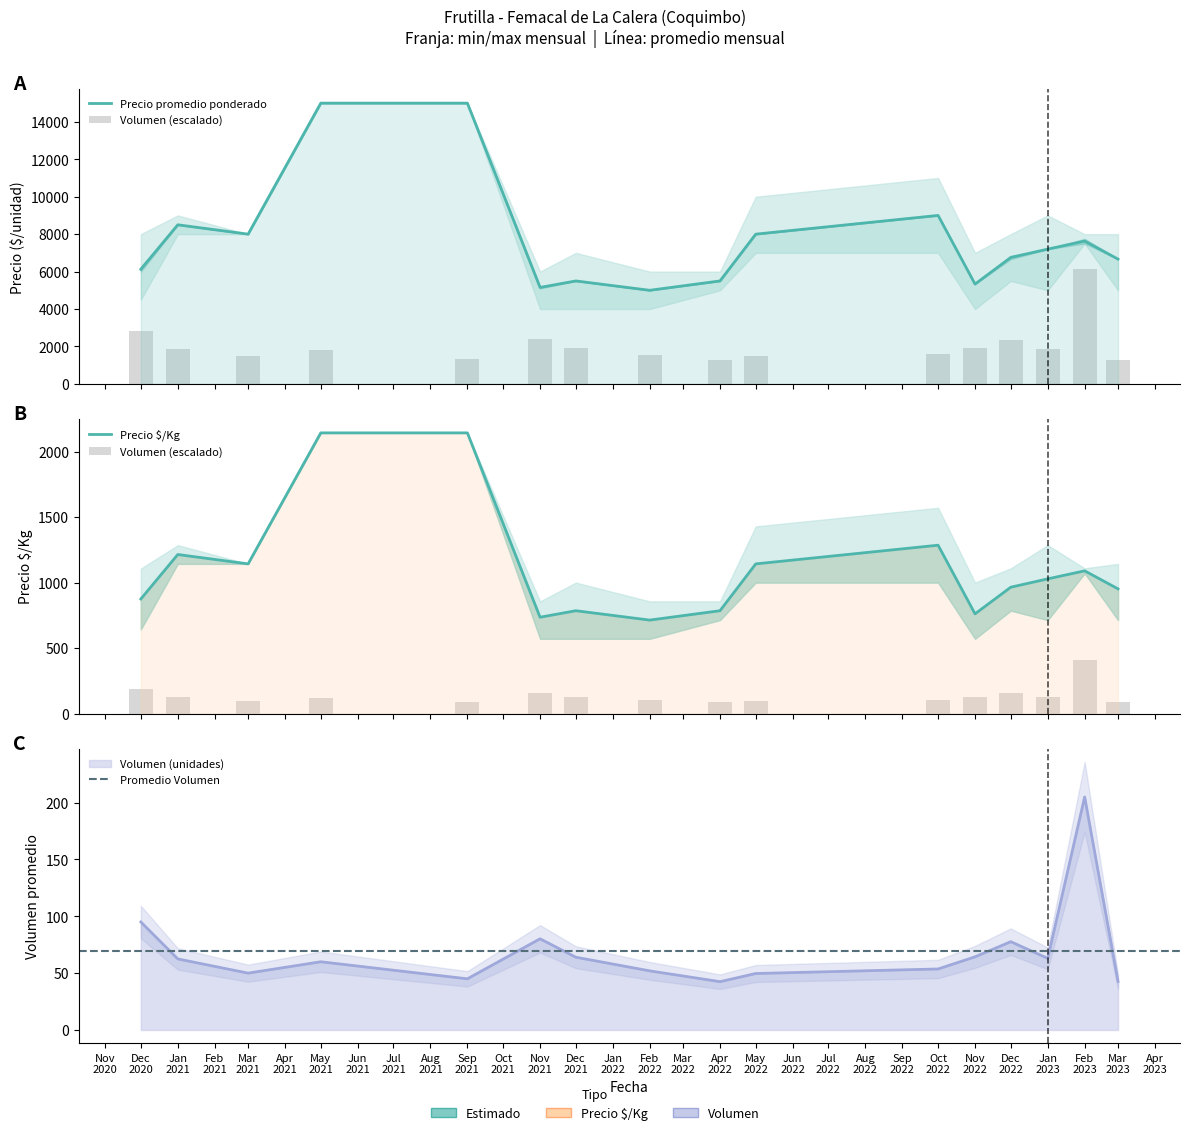

What is the spread (max minus min) of values at 0?

8935